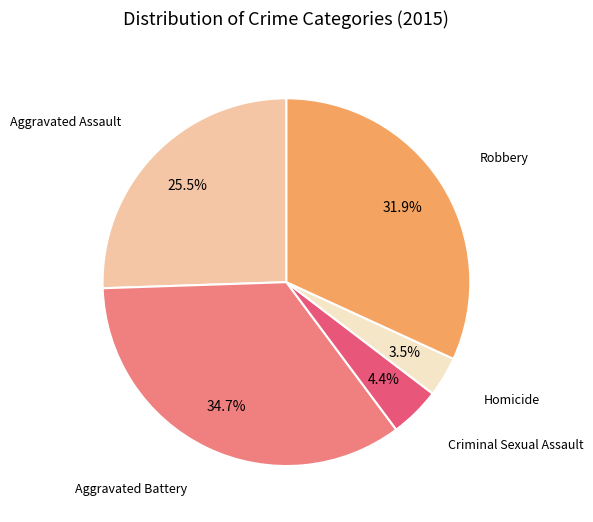

Does any single category account for the majority?

No